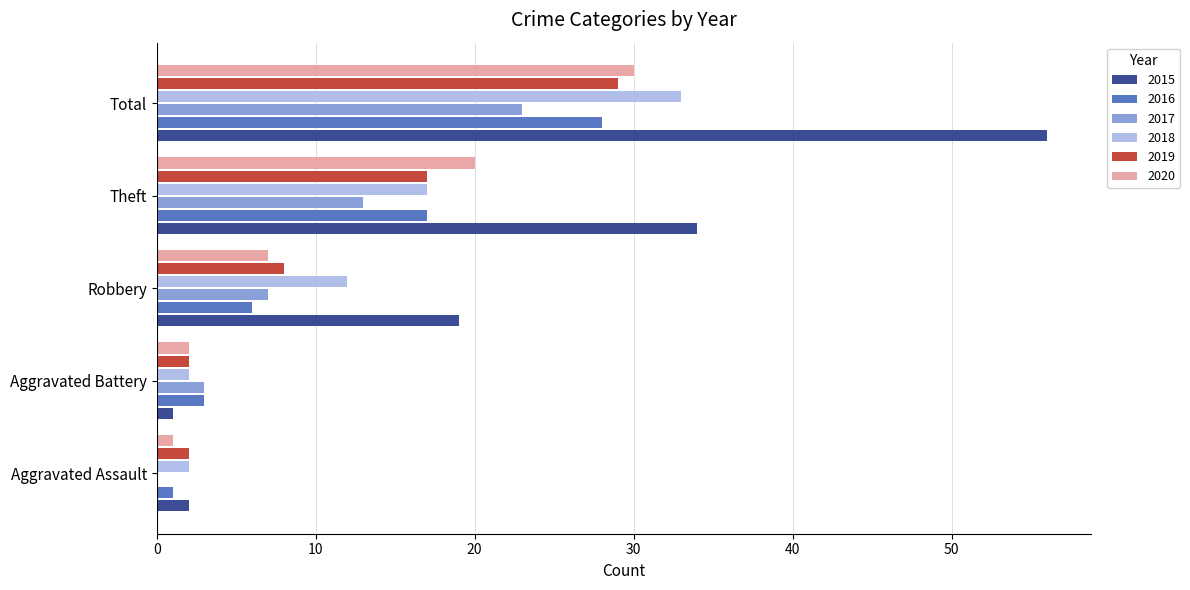

Is it true that 2017 equals 12 at Robbery?

False